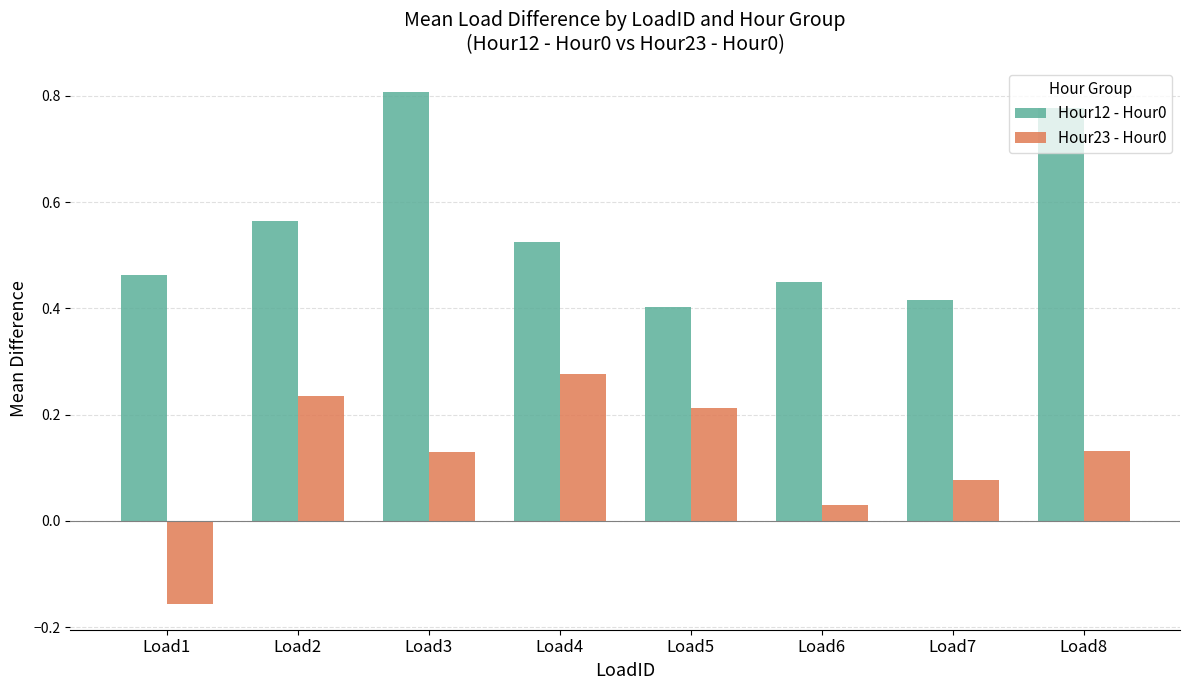

At which category is the sum across all series the highest?

Load3